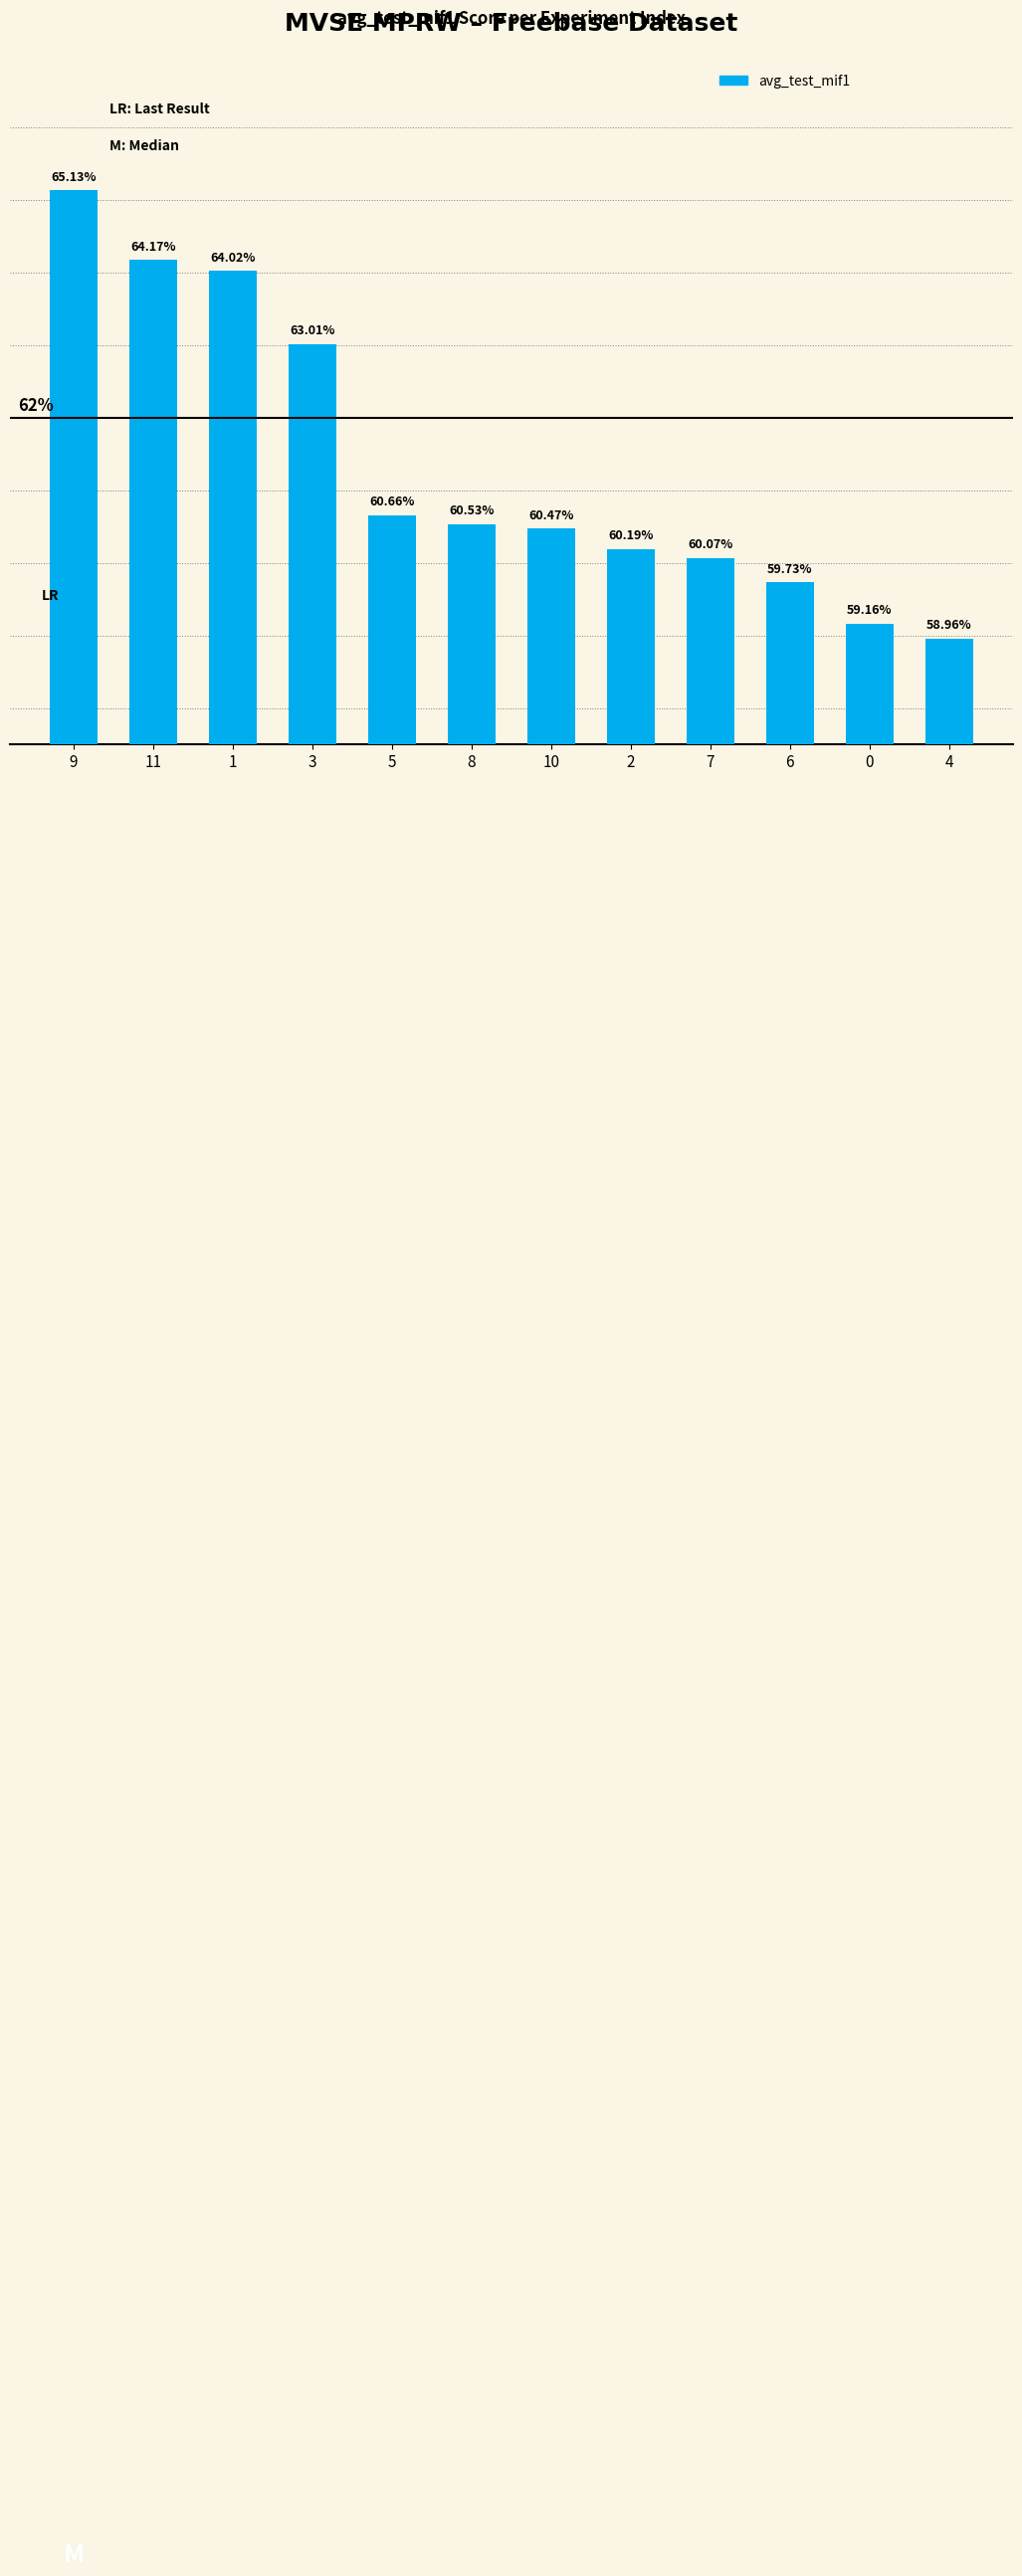

Rank the categories by value from lowest to highest.

4, 0, 6, 7, 2, 10, 8, 5, 3, 1, 11, 9